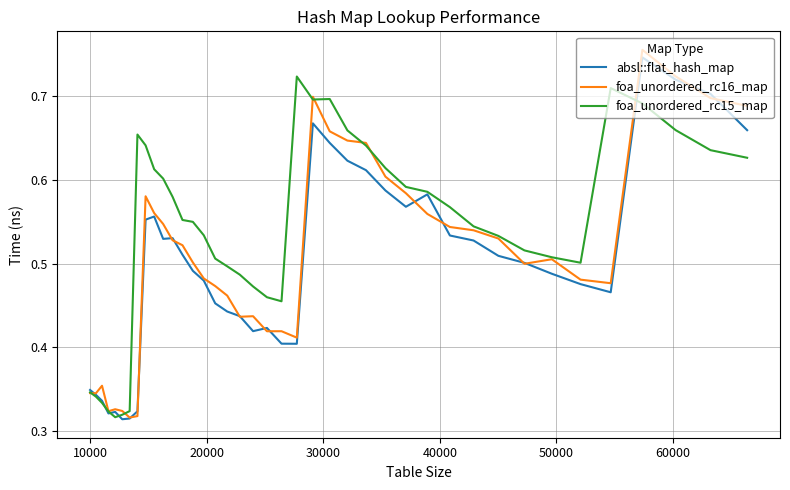

Which series has the largest range (max minus min)?

foa_unordered_rc16_map